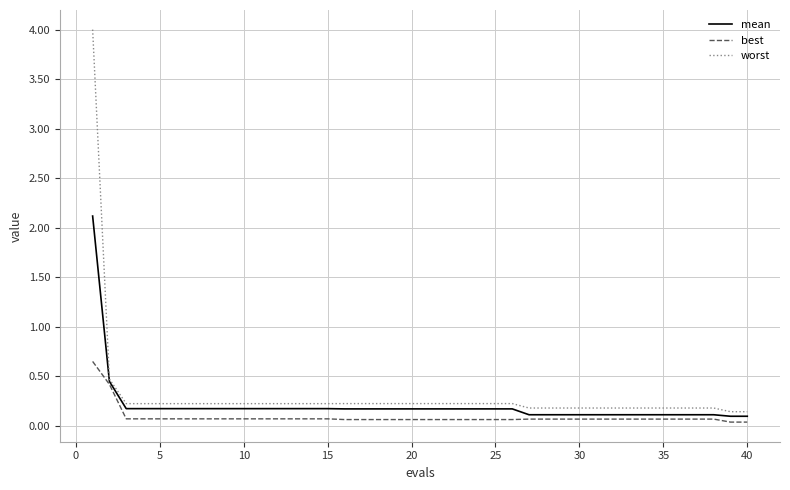

What is the greatest value displayed?

4.0